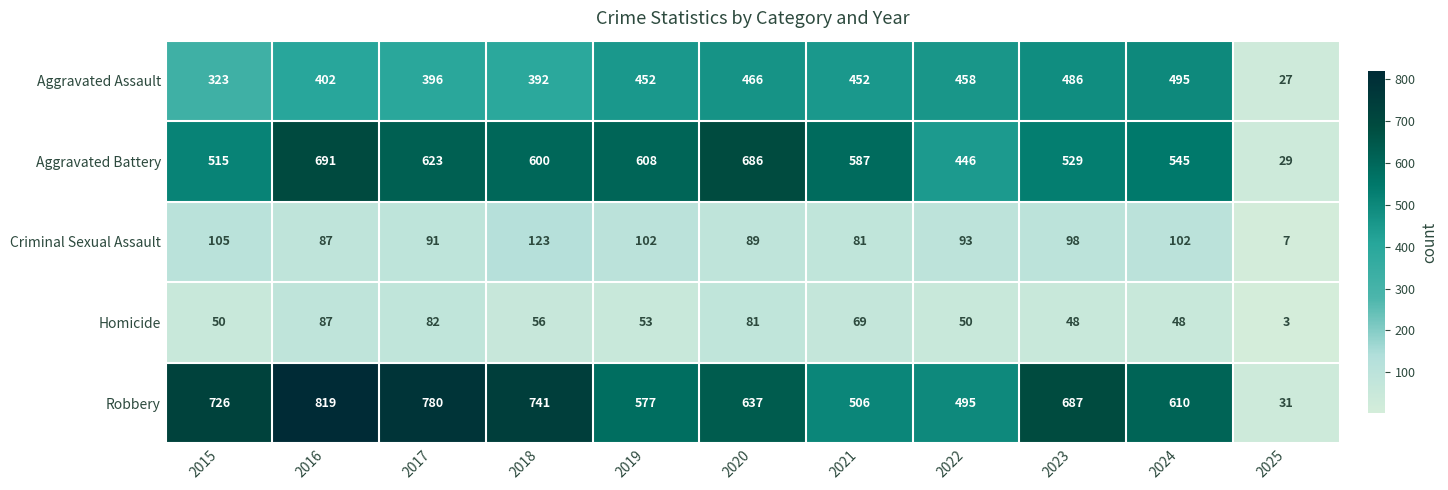

Between 2017 and 2019, which series saw the biggest shift?

Robbery